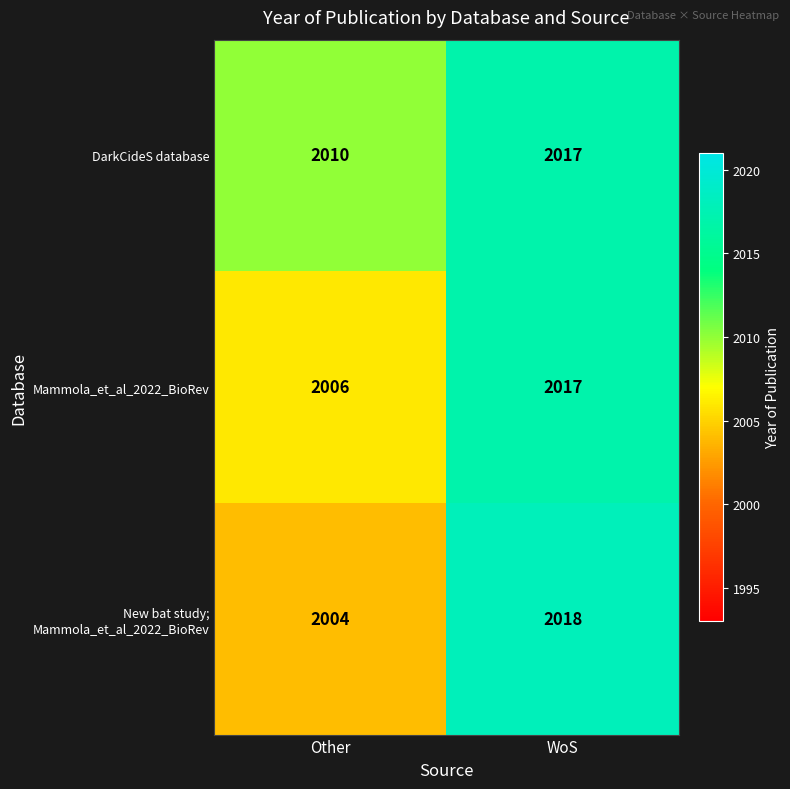

Which series has the largest total across all categories?

DarkCideS database